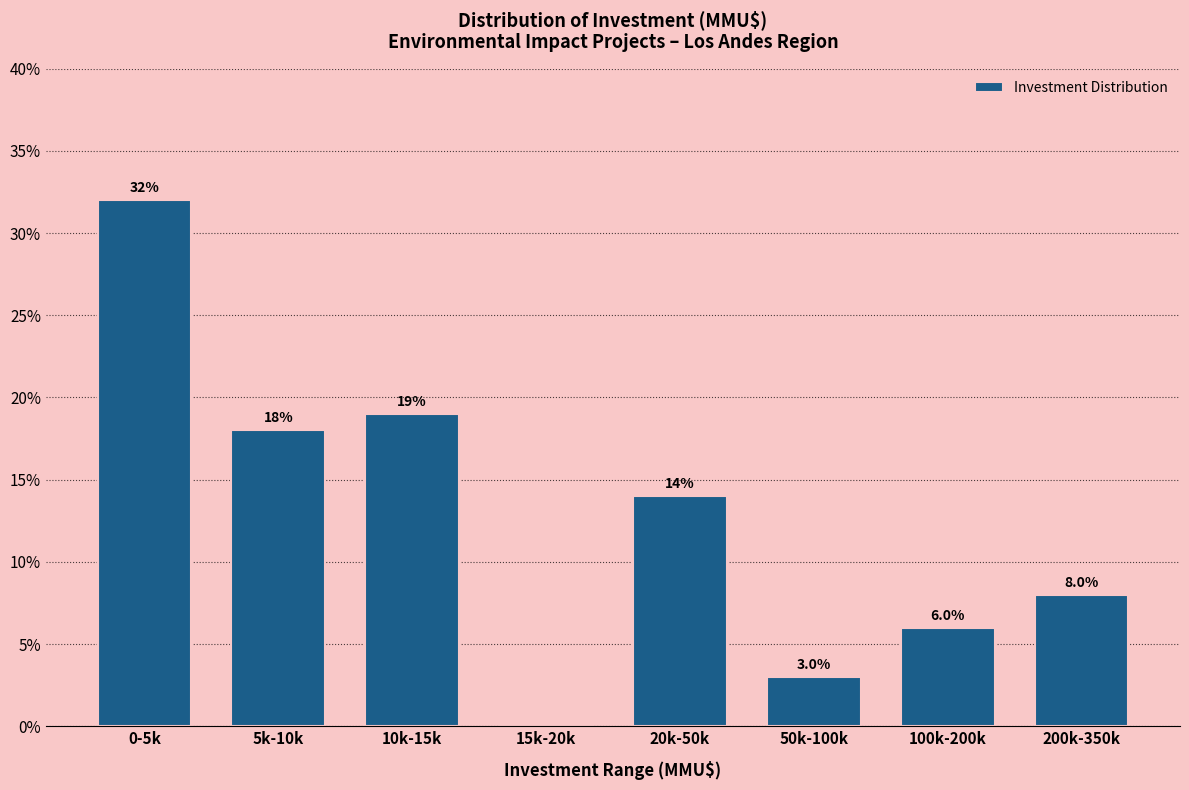

Reading left to right, extract all data points from this chart.

0-5k=32.0	5k-10k=18.0	10k-15k=19.0	15k-20k=0.0	20k-50k=14.0	50k-100k=3.0	100k-200k=6.0	200k-350k=8.0